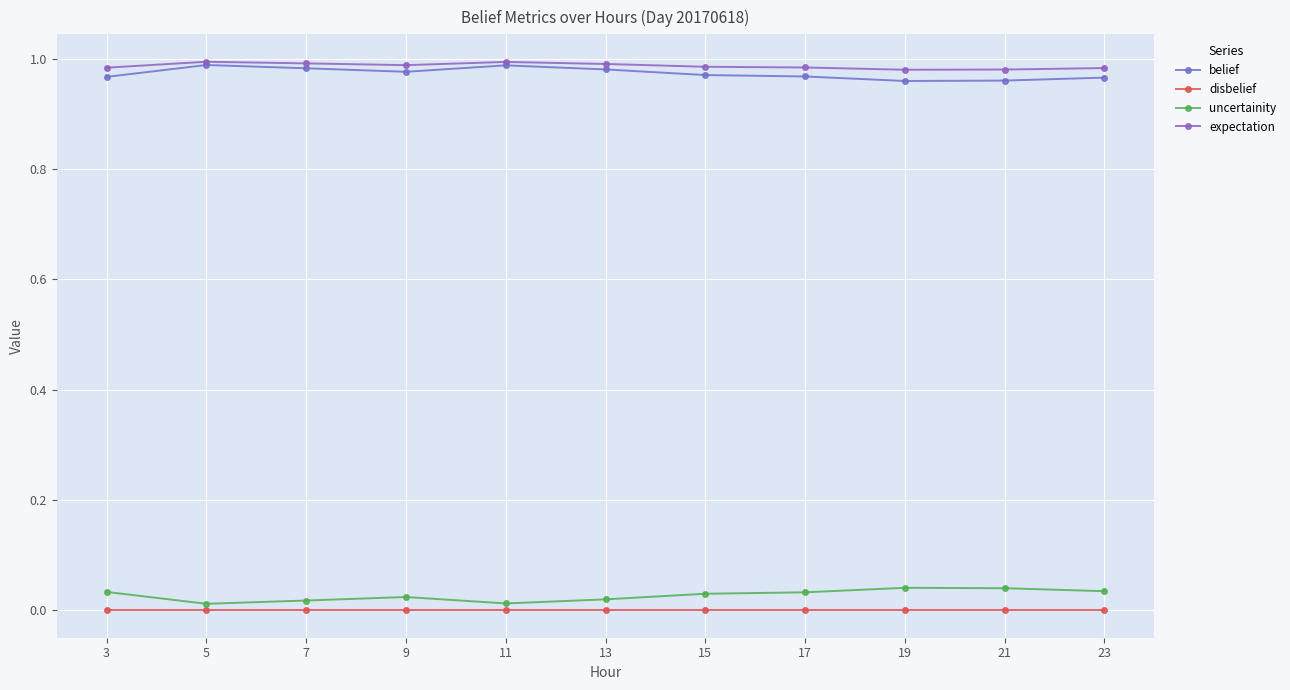

Where is expectation nearest to the value 0?

19